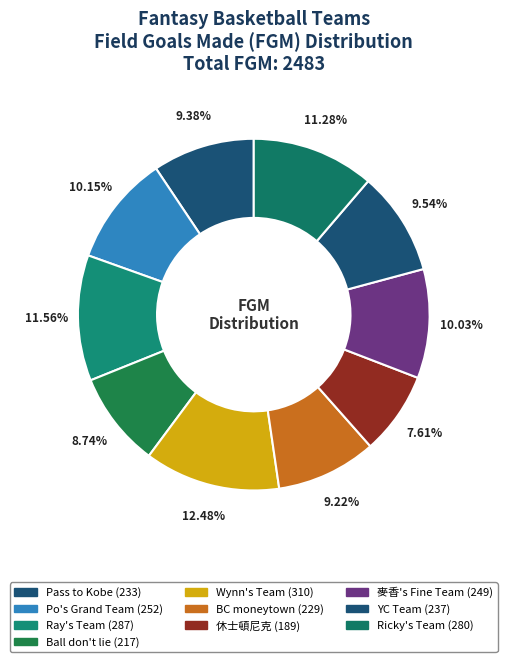

What is the change in value from 麥香's Fine Team to Ricky's Team?

+31